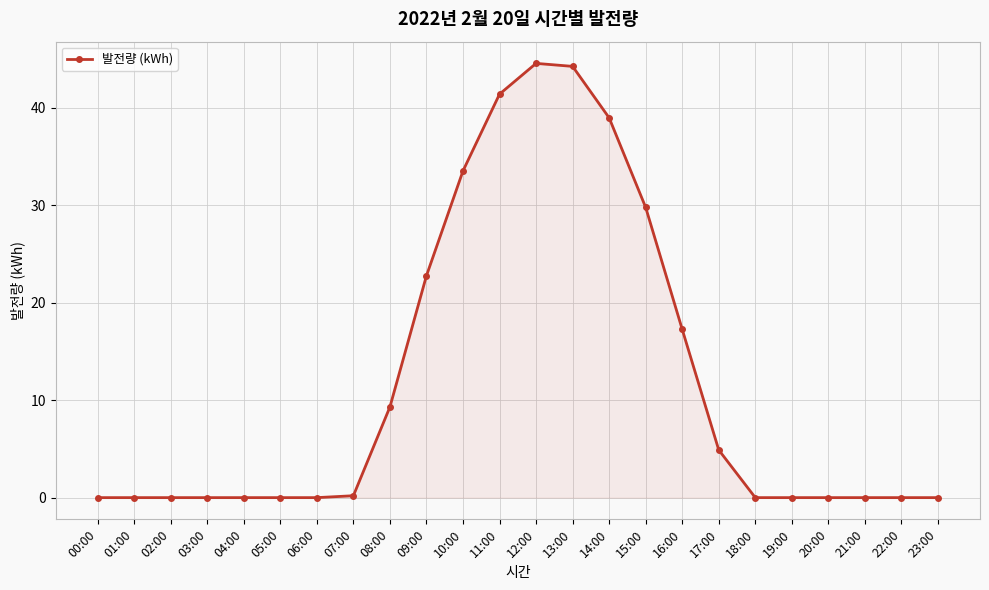

What is the difference between the values at 17:00 and 18:00?

4.9